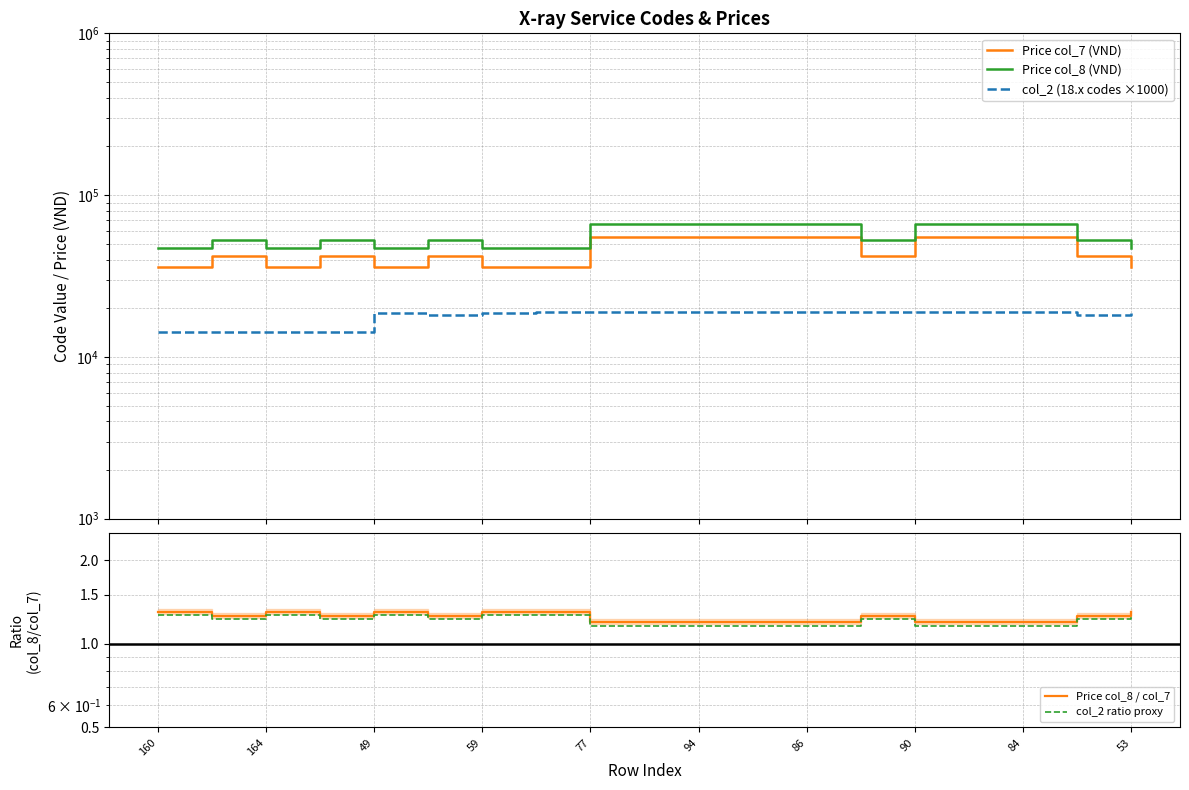

At how many categories does at least one series exceed 18924?

19